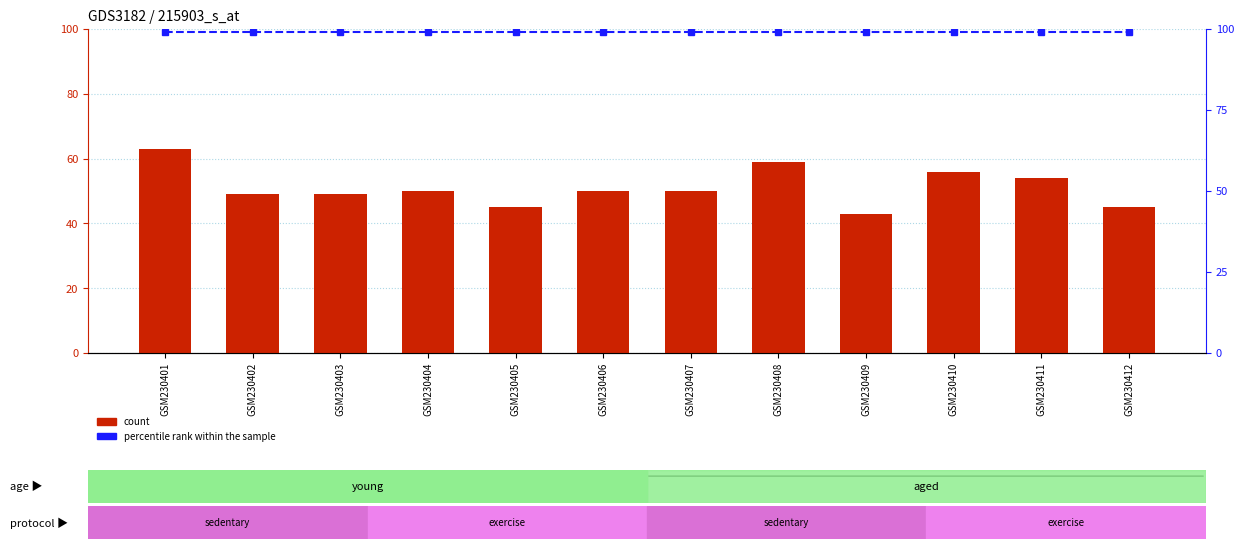

Which series has the largest total across all categories?

percentile rank within the sample